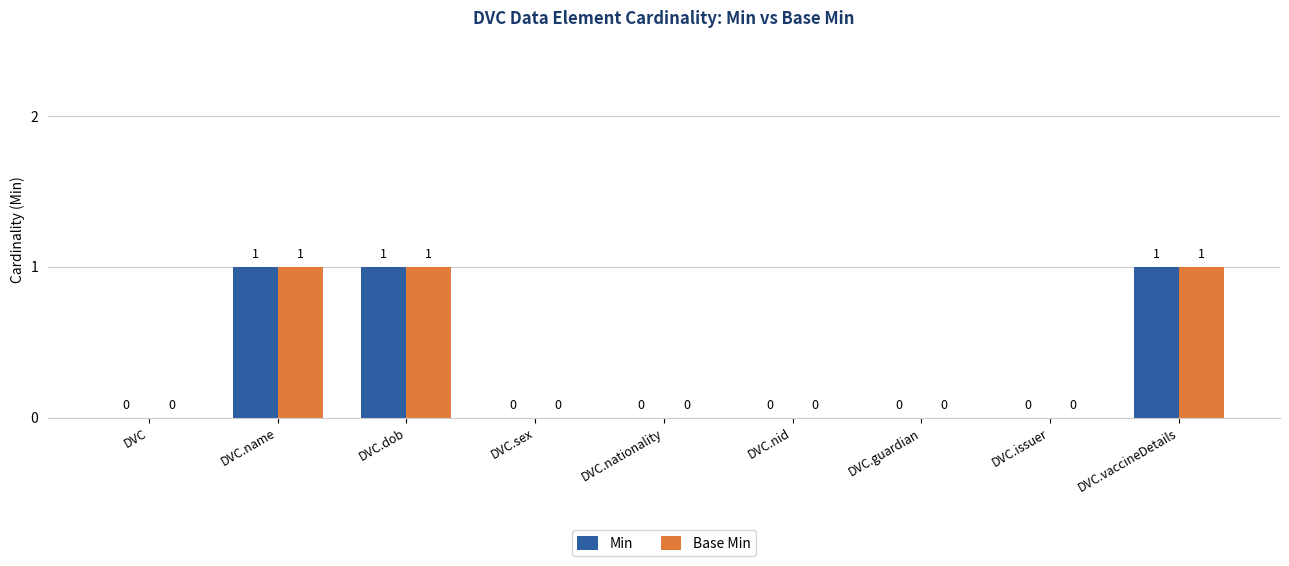

The value of Min at DVC.dob is 1. True or false?

True